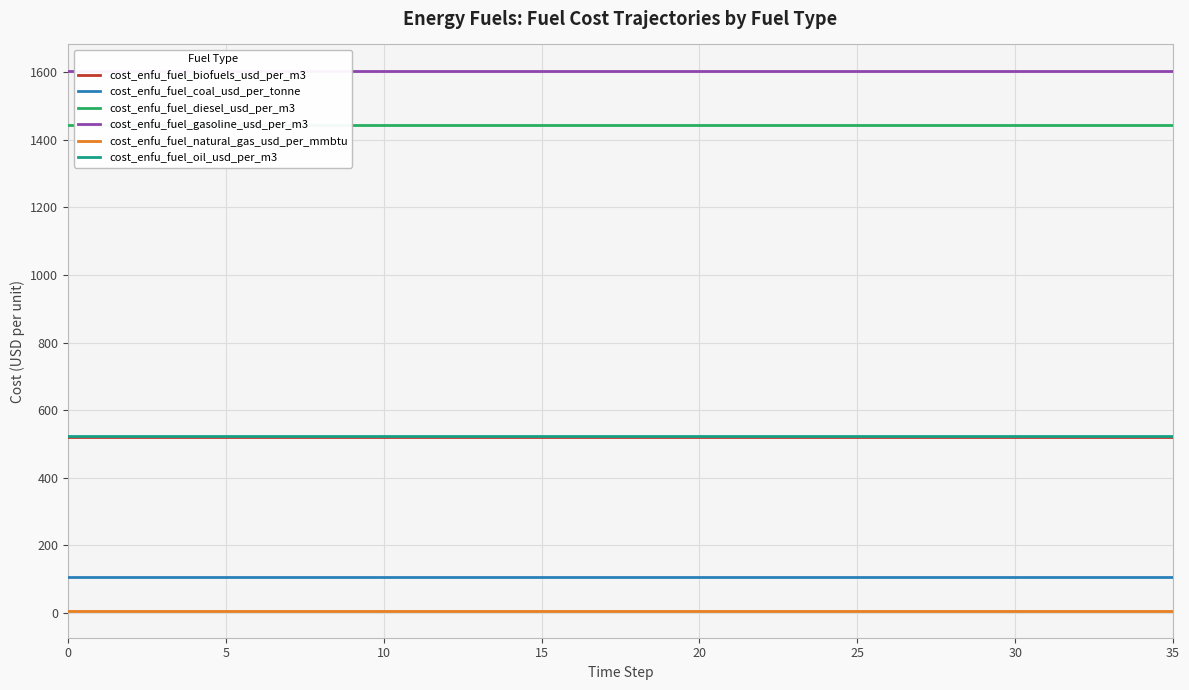

Rank the series by their maximum value, from lowest to highest.

cost_enfu_fuel_natural_gas_usd_per_mmbtu, cost_enfu_fuel_coal_usd_per_tonne, cost_enfu_fuel_biofuels_usd_per_m3, cost_enfu_fuel_oil_usd_per_m3, cost_enfu_fuel_diesel_usd_per_m3, cost_enfu_fuel_gasoline_usd_per_m3